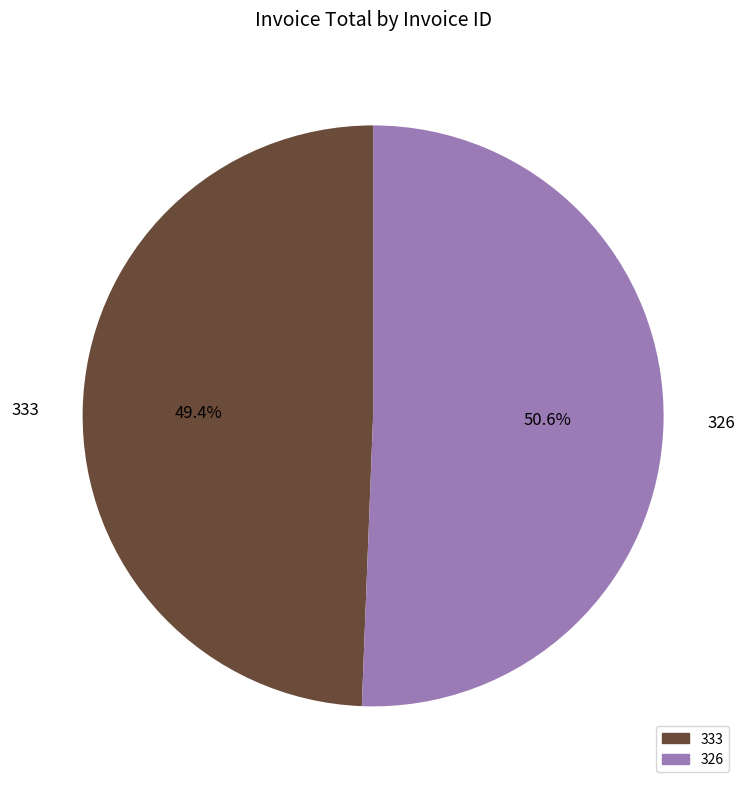

To the nearest percent, what percentage of the pie is 326?

51%